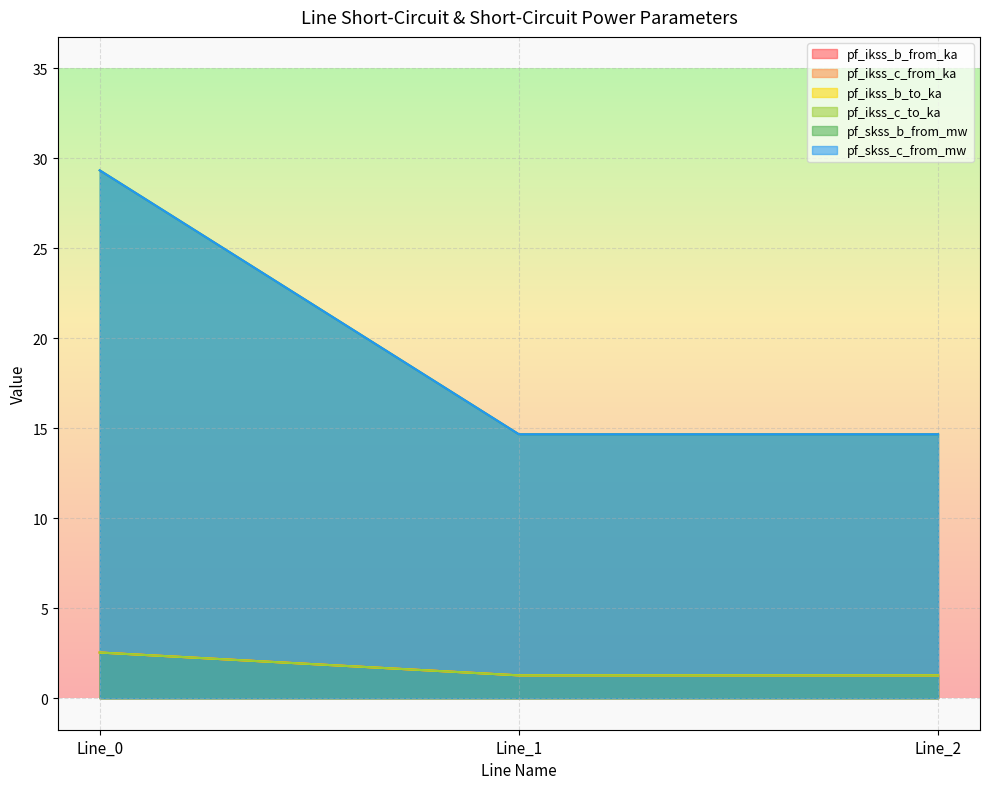

Rank the series at Line_0 from lowest to highest value.

pf_ikss_b_to_ka, pf_skss_b_from_mw, pf_ikss_b_from_ka, pf_ikss_c_to_ka, pf_ikss_c_from_ka, pf_skss_c_from_mw